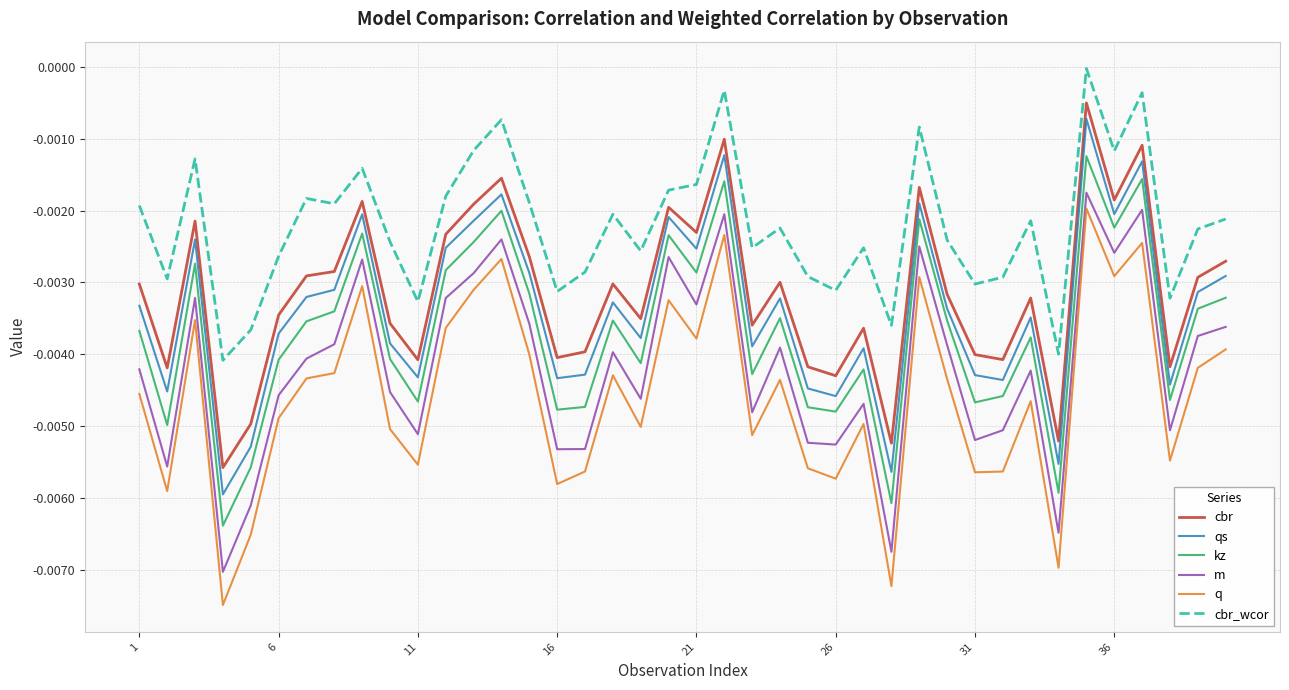

How many lines are shown in the chart?

6